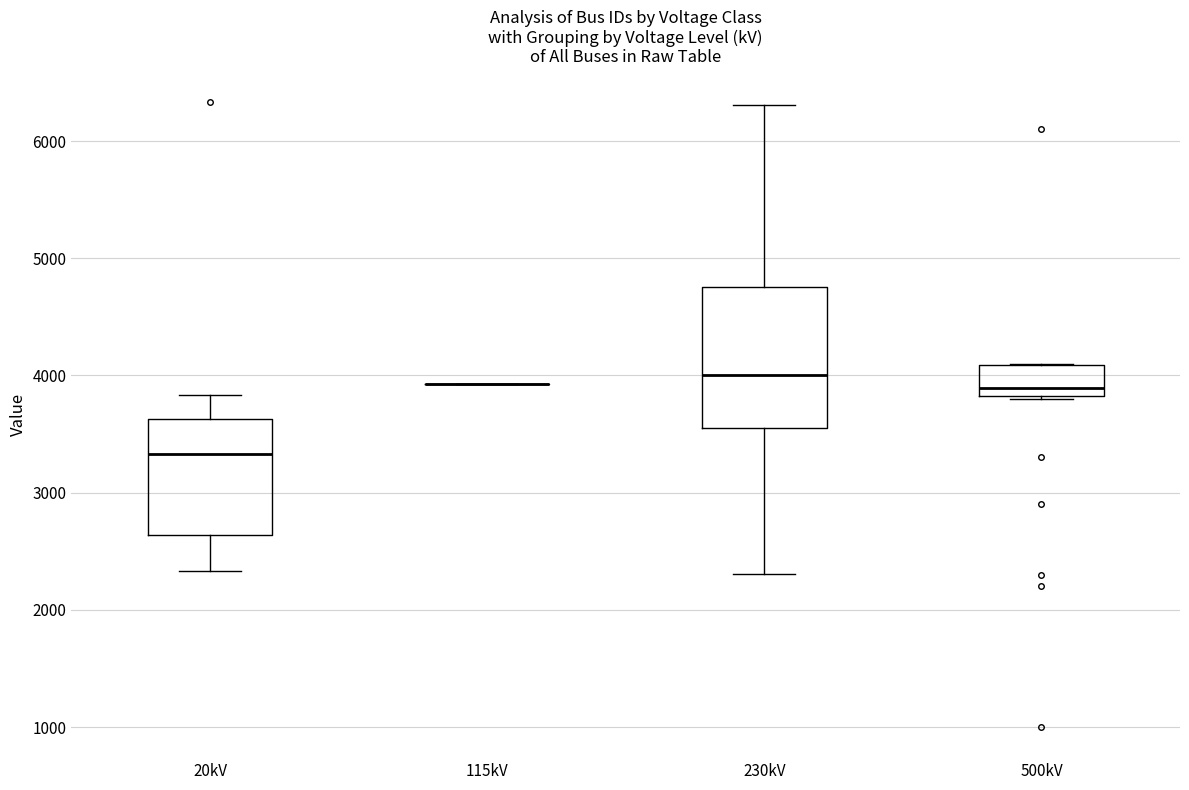

Comparing the boxes themselves (not the whiskers), which one is the tallest?

230kV